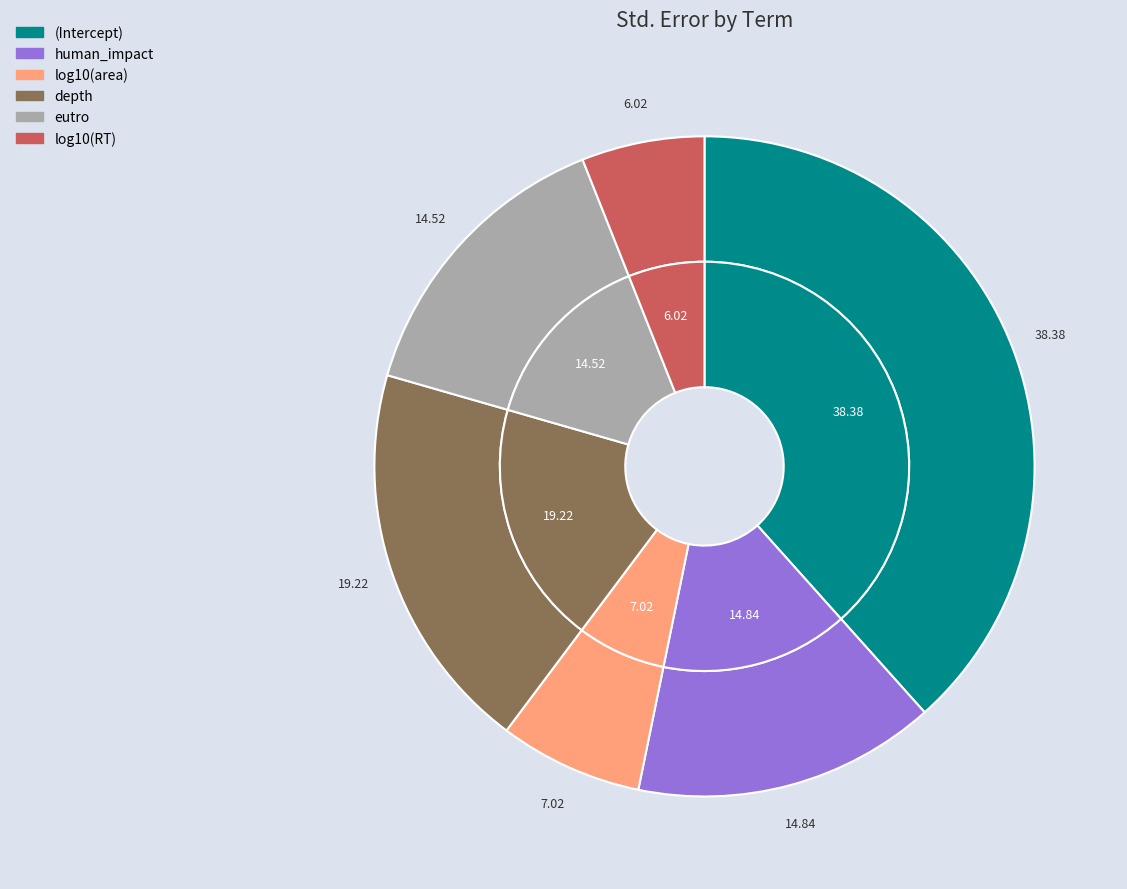

To the nearest percent, what is the difference between the largest and smallest slice percentages?

32%